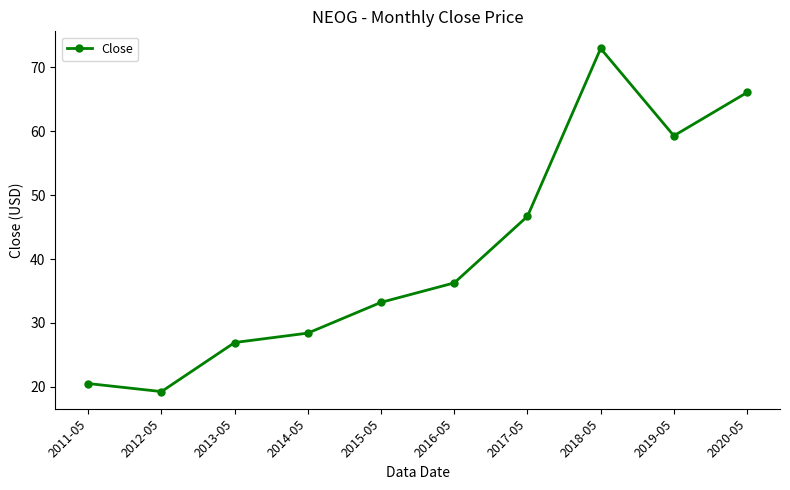

What is the sum of the values at 2019-05 and 2017-05?

105.9